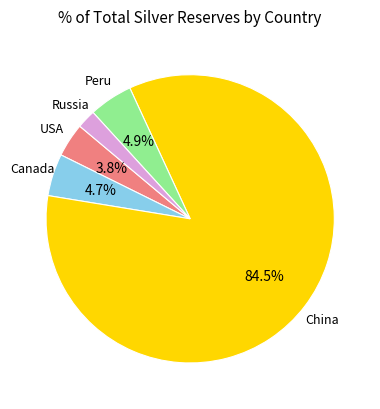

How many segments does this pie chart have?

5